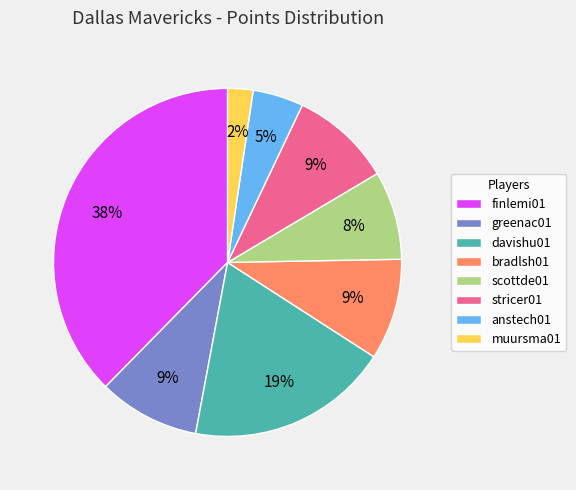

Does greenac01 represent more than half of the total?

No